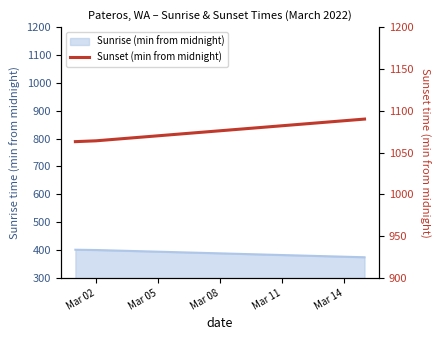

What is the difference between the second highest and second lowest values?

24